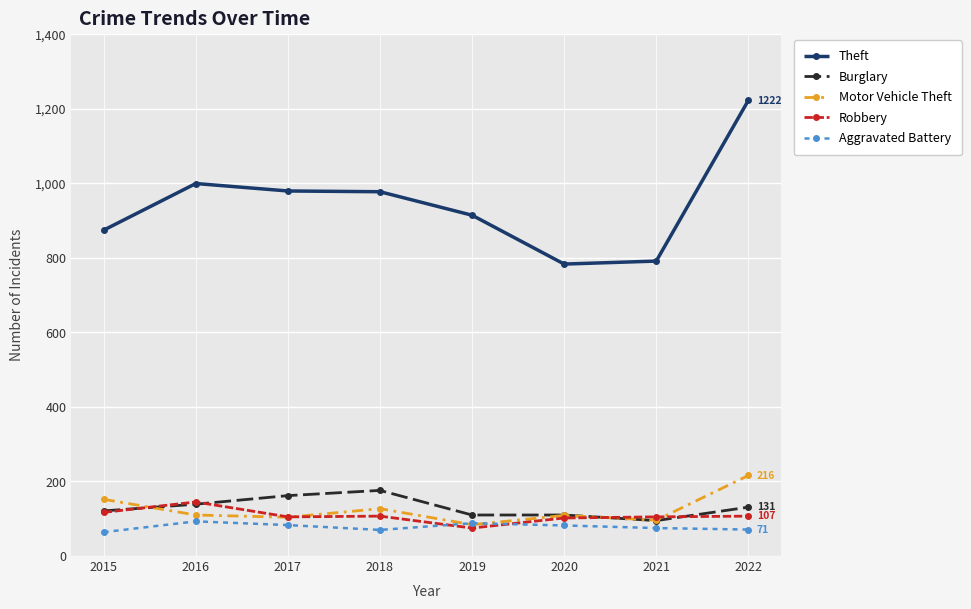

Is the value of Theft at 2015 greater than the value of Motor Vehicle Theft at 2019?

Yes